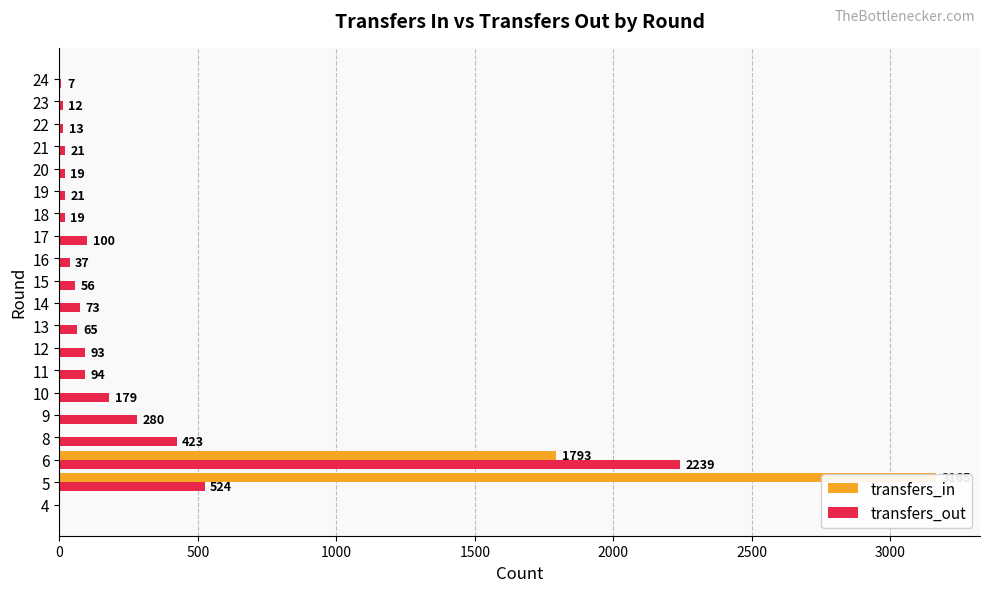

What is the maximum value for transfers_out?

2239